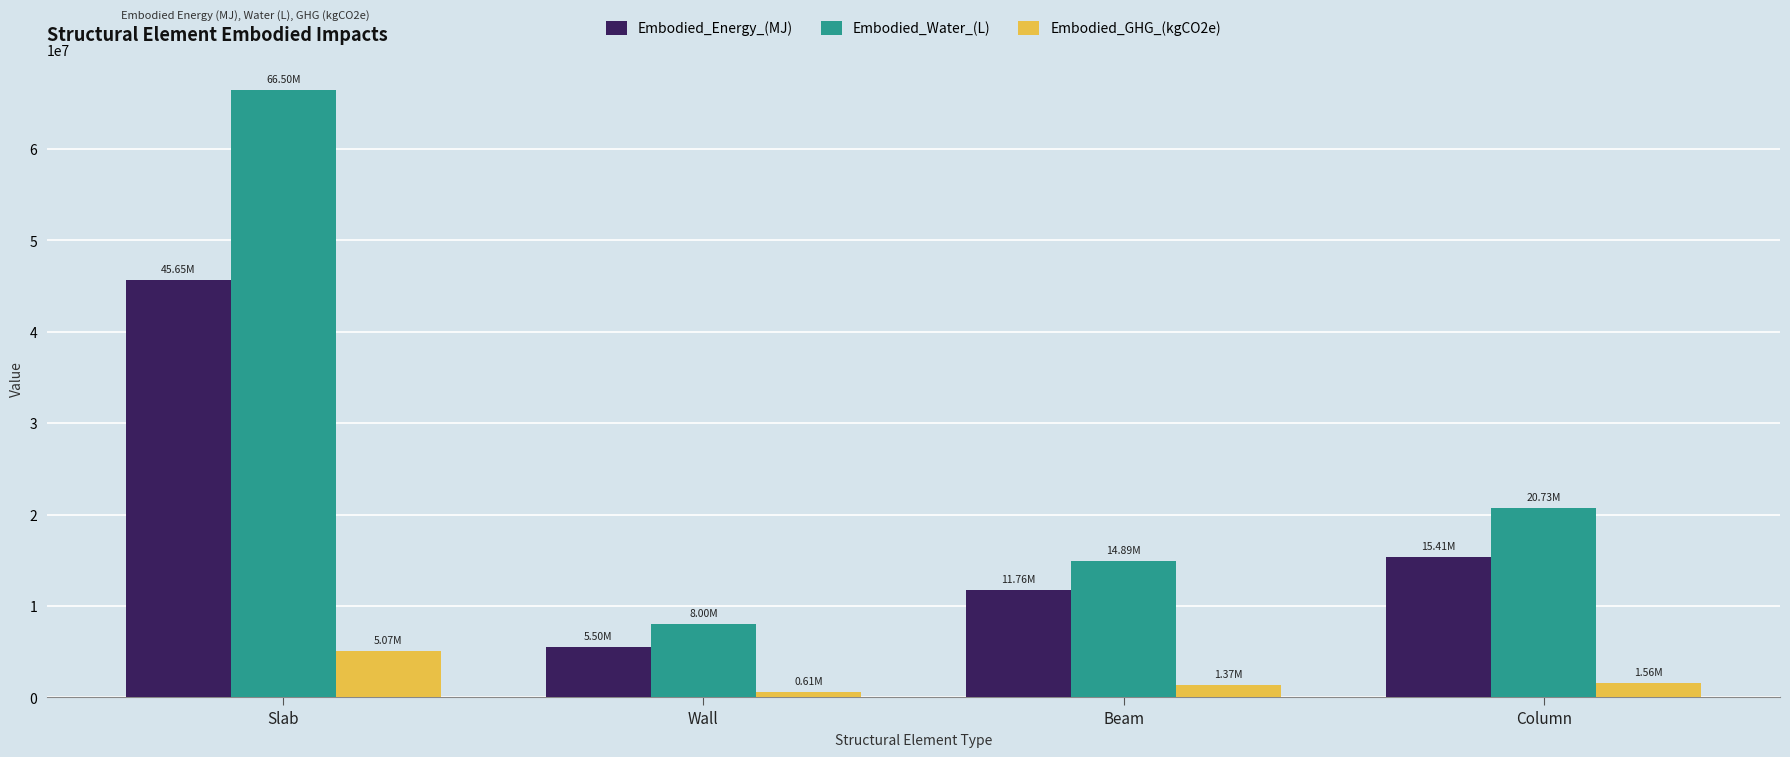

List the series in order of their overall mean, lowest first.

Embodied_GHG_(kgCO2e), Embodied_Energy_(MJ), Embodied_Water_(L)